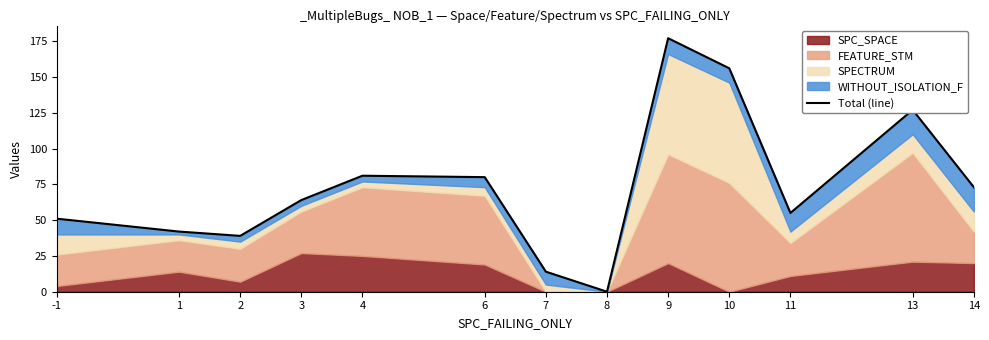

Count the number of categories in the chart.

13